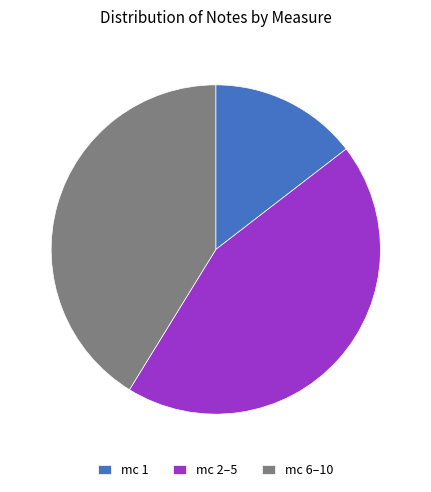

Approximately how many times larger is the value at mc 1 compared to mc 6–10?

0.4